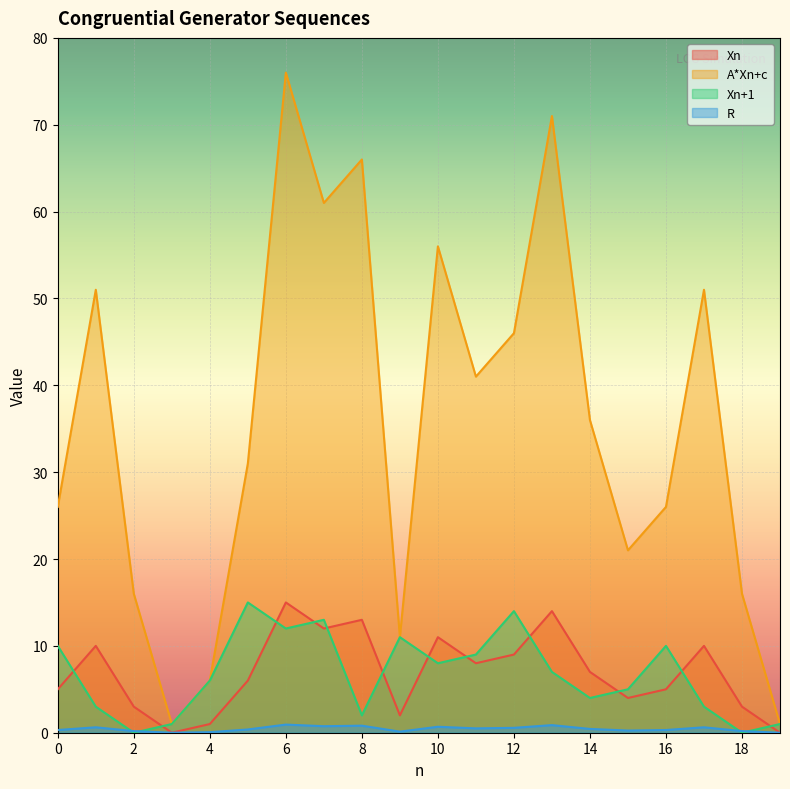

The A*Xn+c series shows 16.0 at 18. True or false?

True